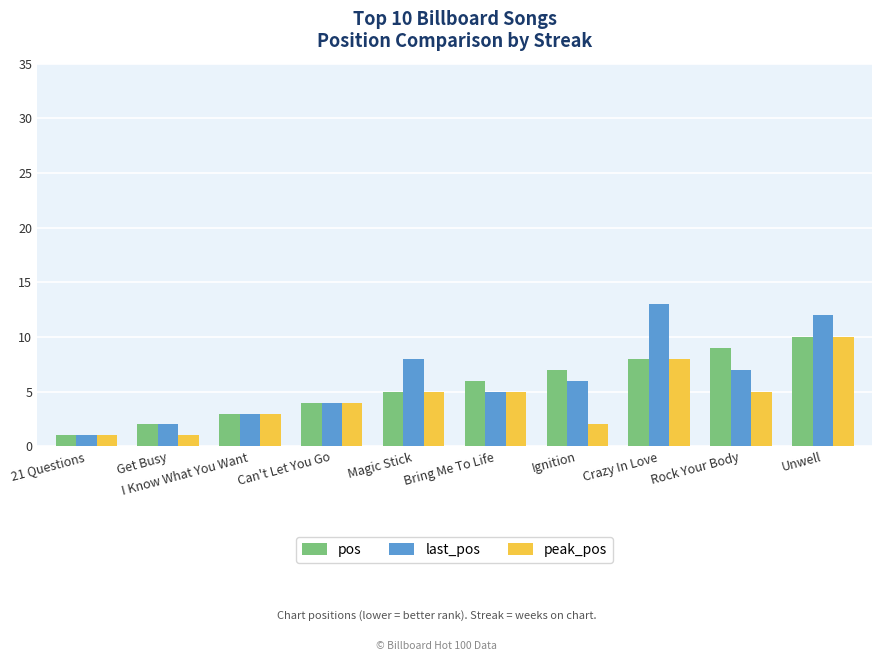

Reading left to right, extract all data points from this chart.

pos: 21 Questions=1	Get Busy=2	I Know What You Want=3	Can't Let You Go=4	Magic Stick=5	Bring Me To Life=6	Ignition=7	Crazy In Love=8	Rock Your Body=9	Unwell=10
last_pos: 21 Questions=1	Get Busy=2	I Know What You Want=3	Can't Let You Go=4	Magic Stick=8	Bring Me To Life=5	Ignition=6	Crazy In Love=13	Rock Your Body=7	Unwell=12
peak_pos: 21 Questions=1	Get Busy=1	I Know What You Want=3	Can't Let You Go=4	Magic Stick=5	Bring Me To Life=5	Ignition=2	Crazy In Love=8	Rock Your Body=5	Unwell=10